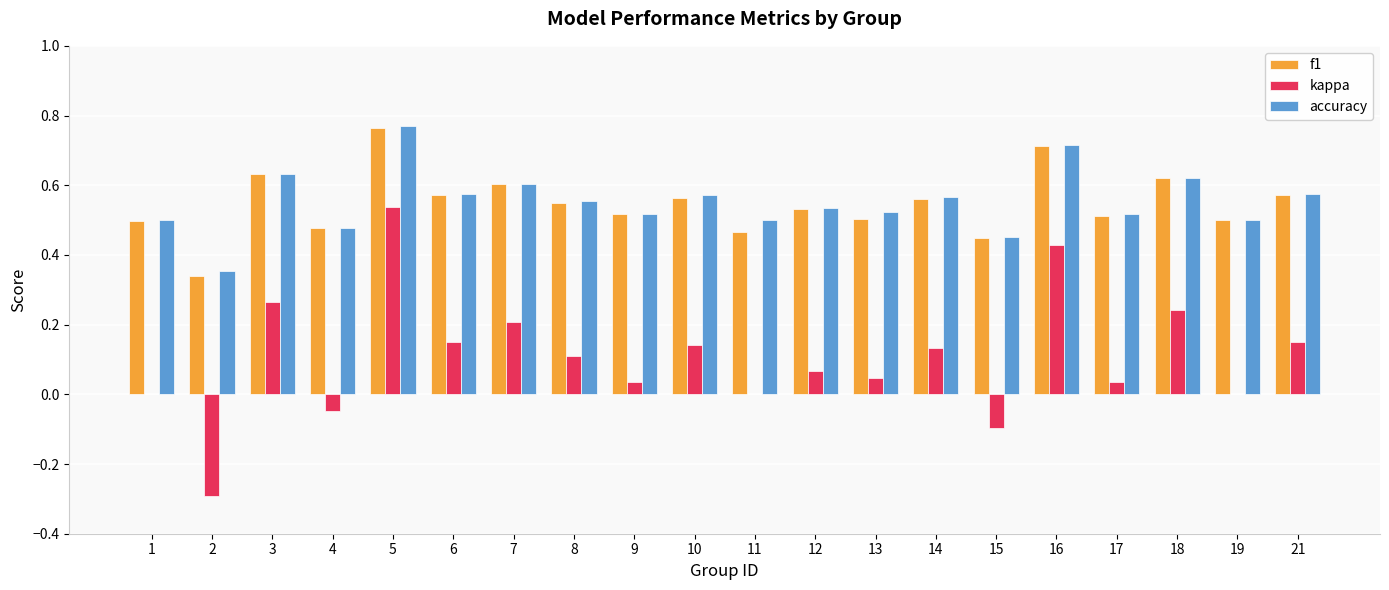

What is the sum of all f1 values?

10.9